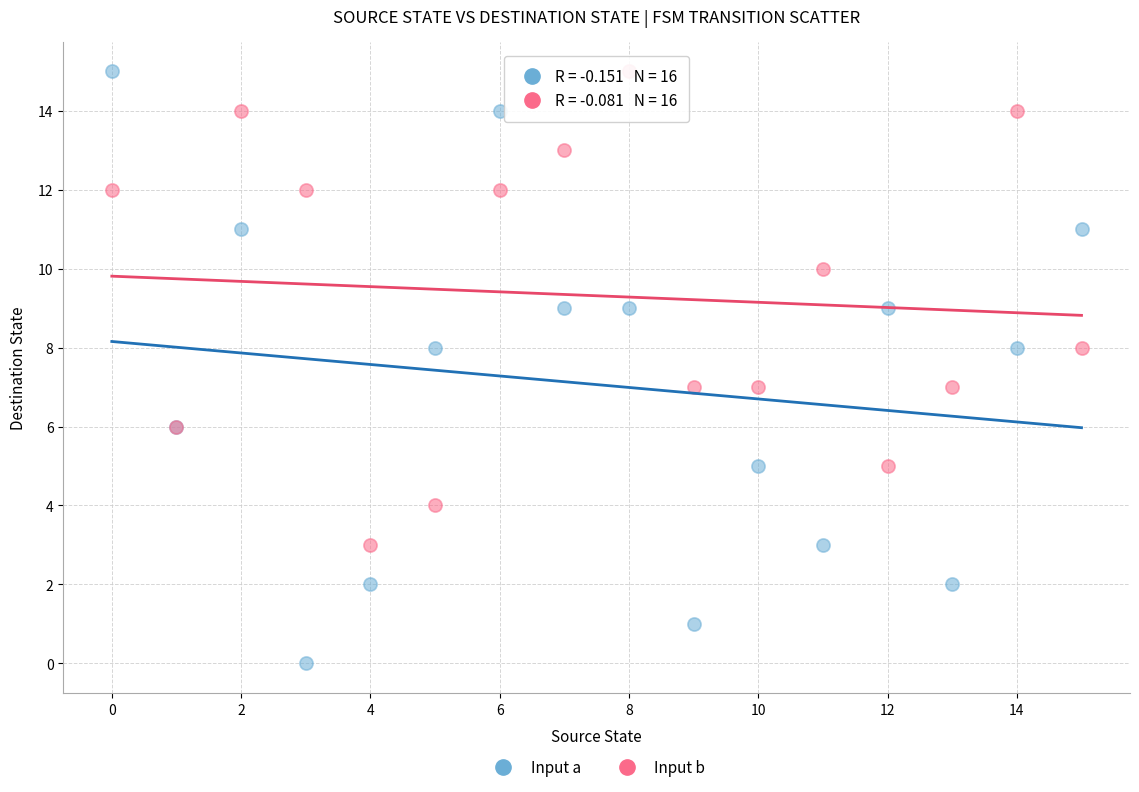

Which series has the widest spread of Y values?

Input a